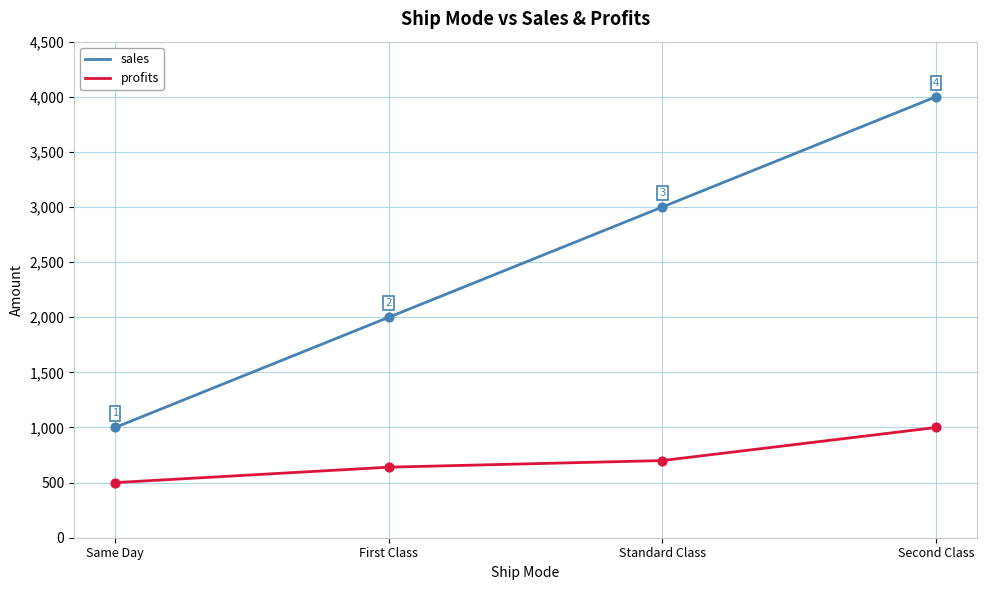

Is the value of sales at First Class greater than the value of profits at Second Class?

Yes